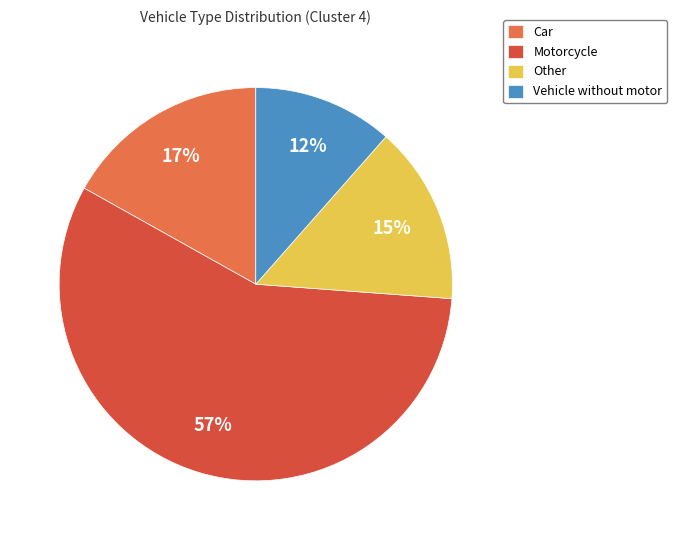

Is Vehicle without motor the majority of the pie?

No